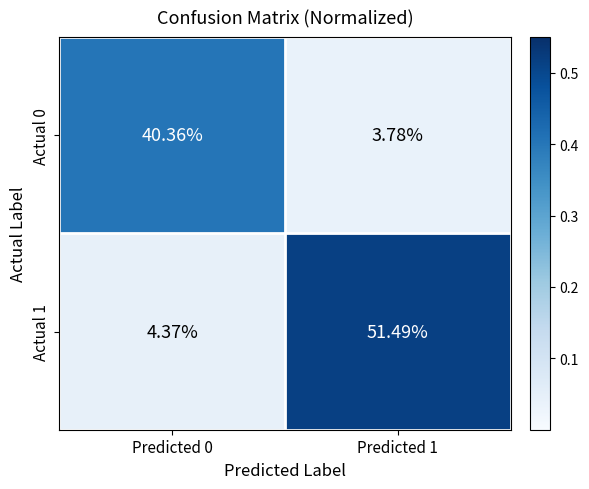

How many categories are shown in the chart?

2